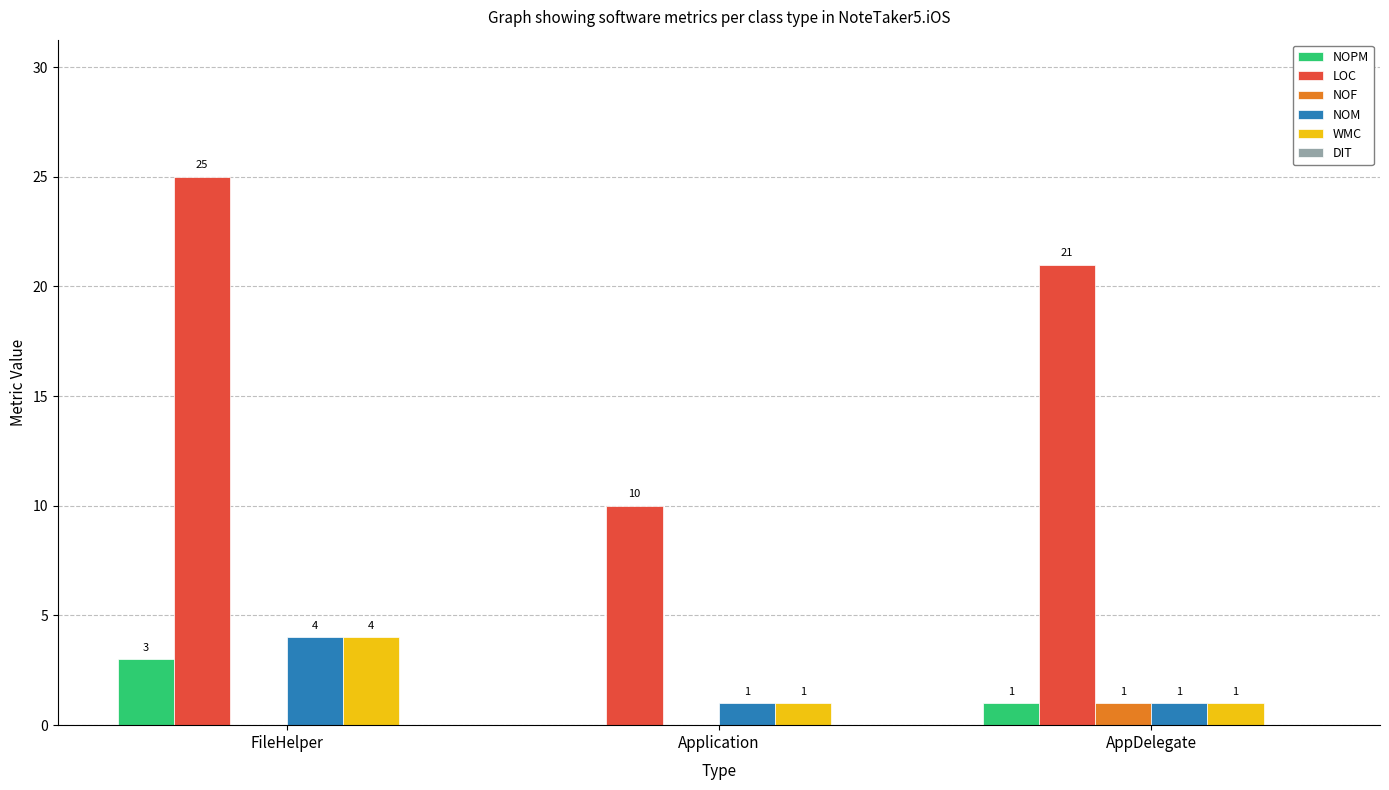

Reading right to left, what are all the values shown in this chart?

NOPM: AppDelegate=1	Application=0	FileHelper=3
LOC: AppDelegate=21	Application=10	FileHelper=25
NOF: AppDelegate=1	Application=0	FileHelper=0
NOM: AppDelegate=1	Application=1	FileHelper=4
WMC: AppDelegate=1	Application=1	FileHelper=4